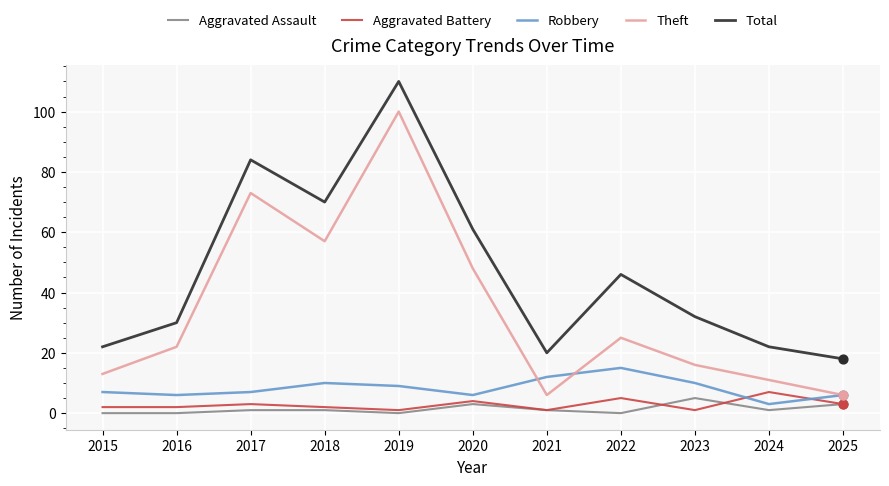

What is the total value across all series at 2023?

64